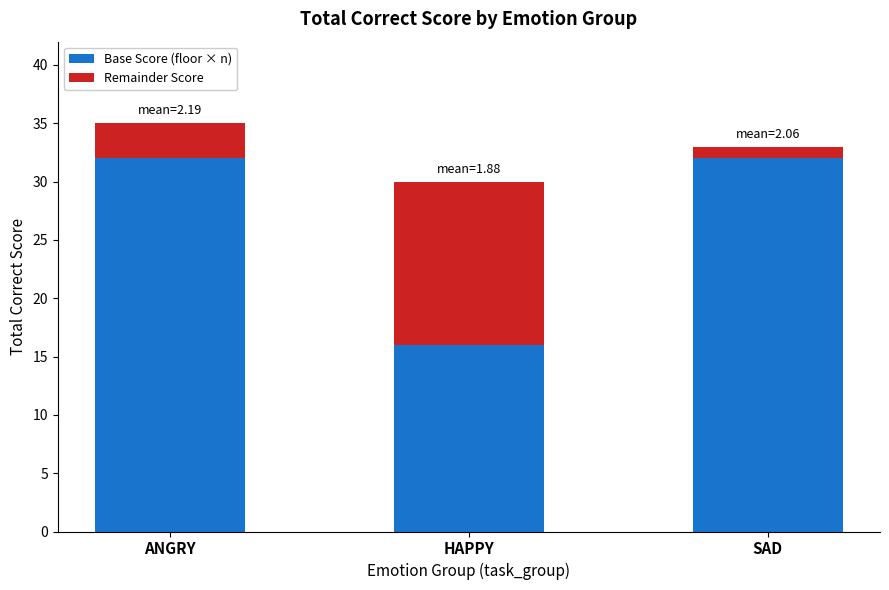

What is the total value across all series at ANGRY?

35